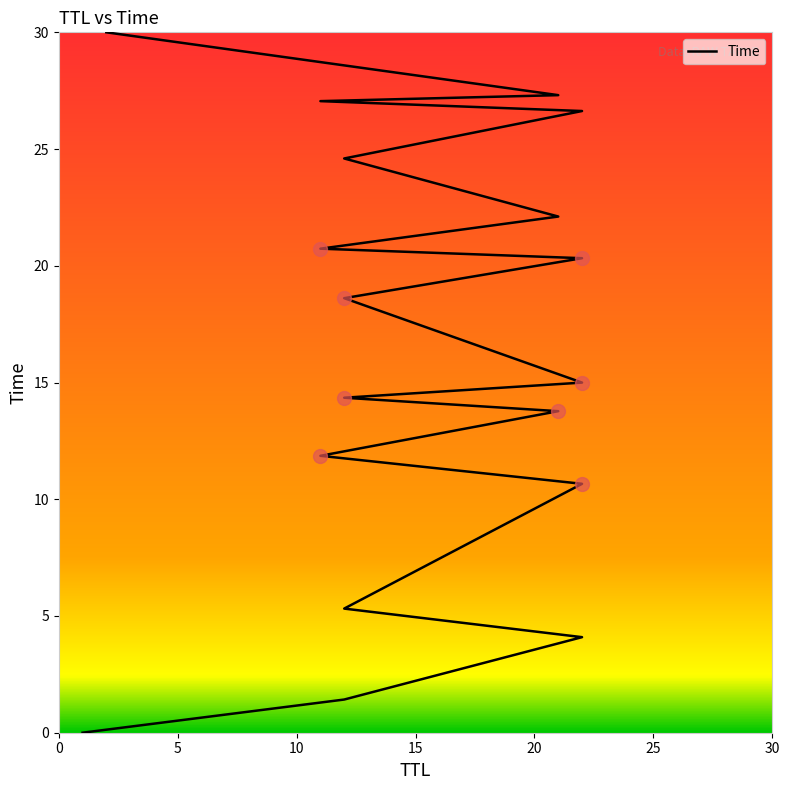

Approximately how many times larger is the value at 22 compared to 2?

0.9